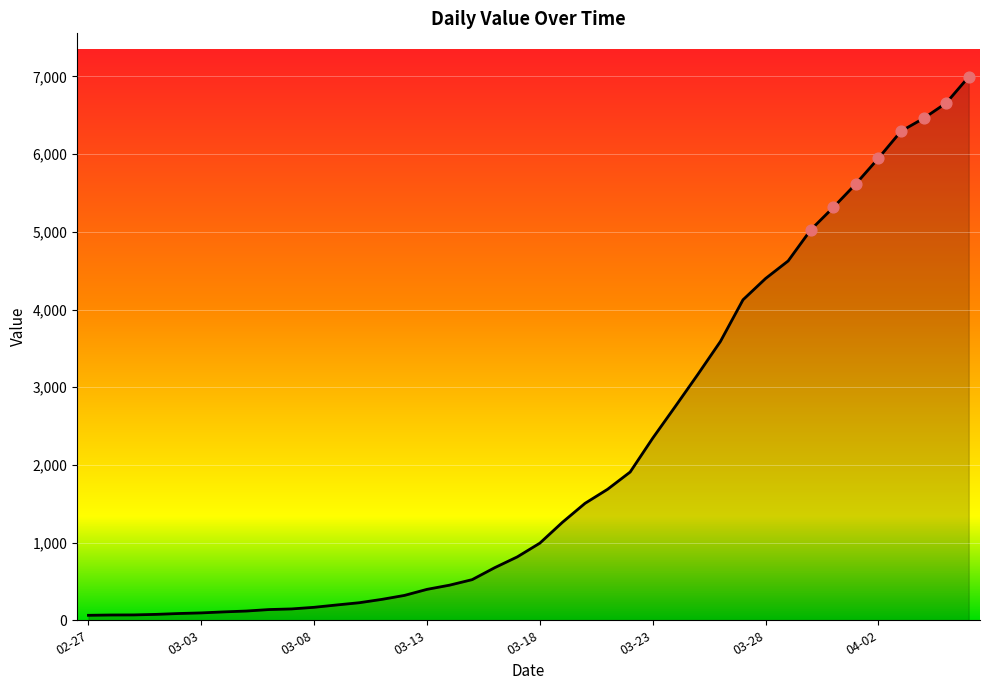

What is the greatest value displayed?

6995